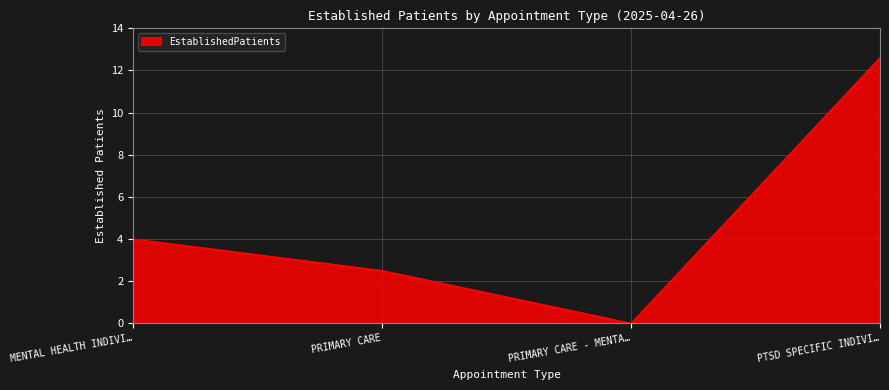

What is the ratio of the value at MENTAL HEALTH INDIVI… to the value at PTSD SPECIFIC INDIVI…?

0.3